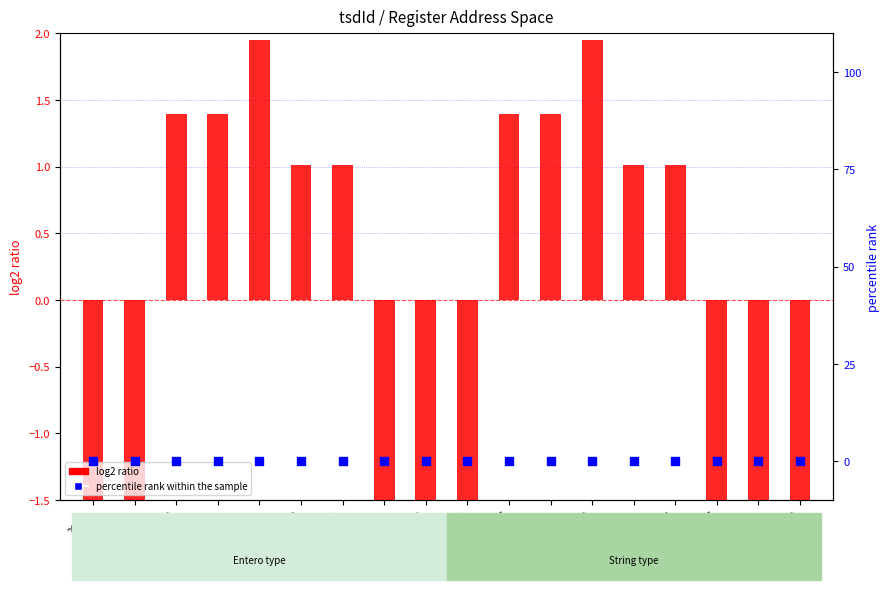

What are all the series names shown in the legend?

log2 ratio, percentile rank within the sample